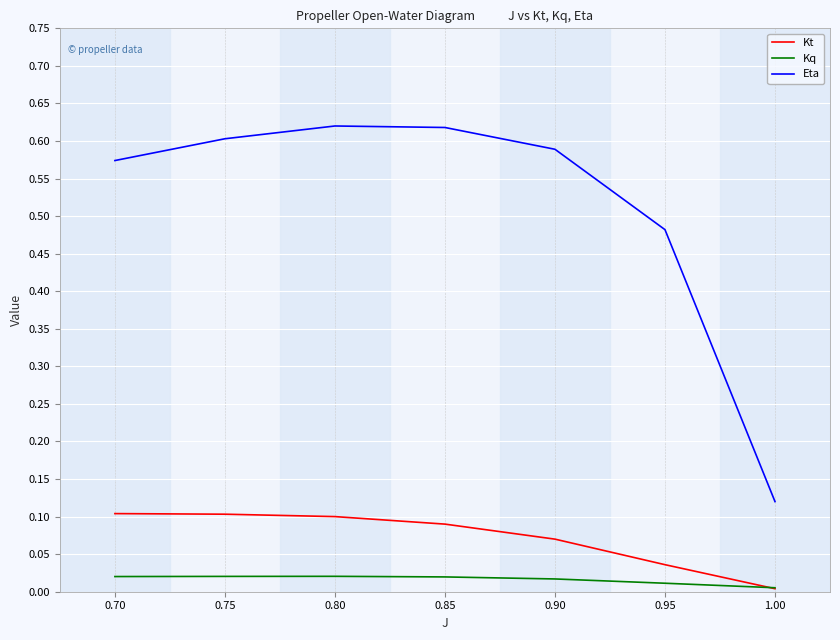

At which category does the chart reach its minimum across all series?

1.00